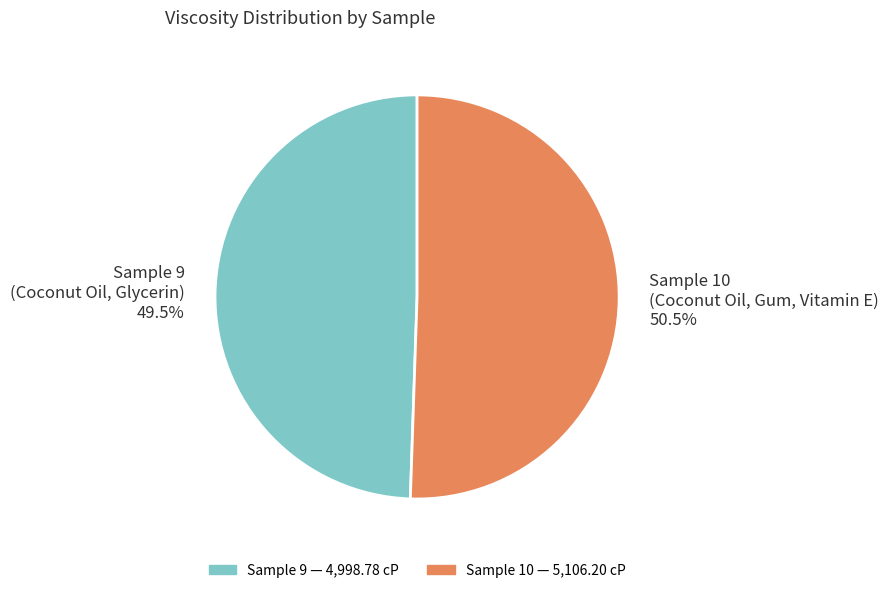

Combined, do Sample 9 (Coconut Oil, Glycerin) 49.5% and Sample 10 (Coconut Oil, Gum, Vitamin E) 50.5% account for over 50%?

Yes